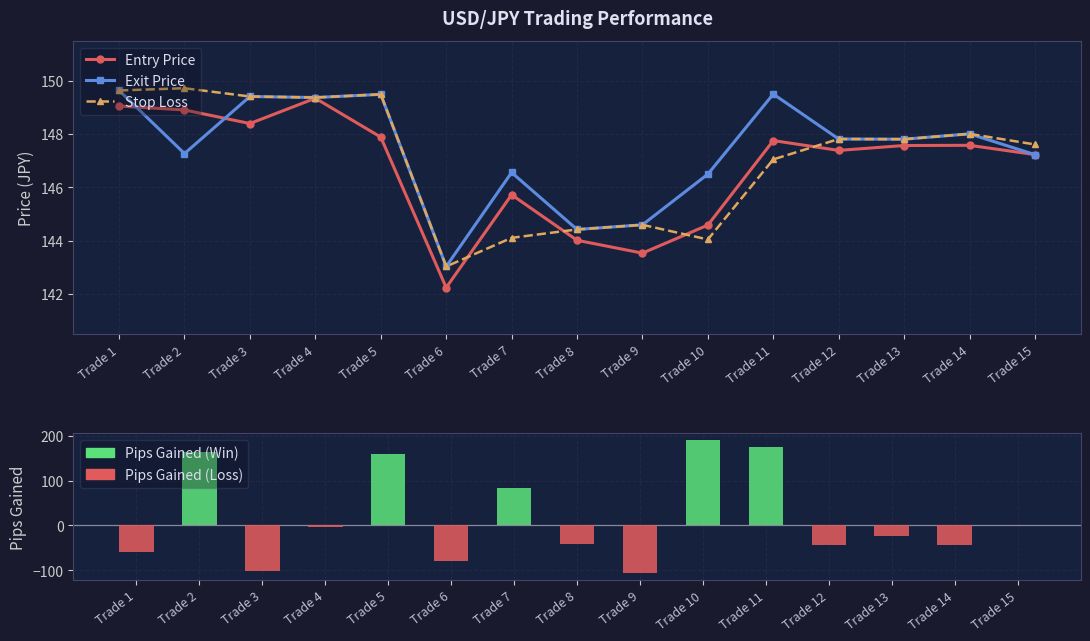

Rank the categories by Entry Price value from lowest to highest.

Trade 6, Trade 9, Trade 8, Trade 10, Trade 7, Trade 15, Trade 12, Trade 13, Trade 14, Trade 11, Trade 5, Trade 3, Trade 2, Trade 1, Trade 4